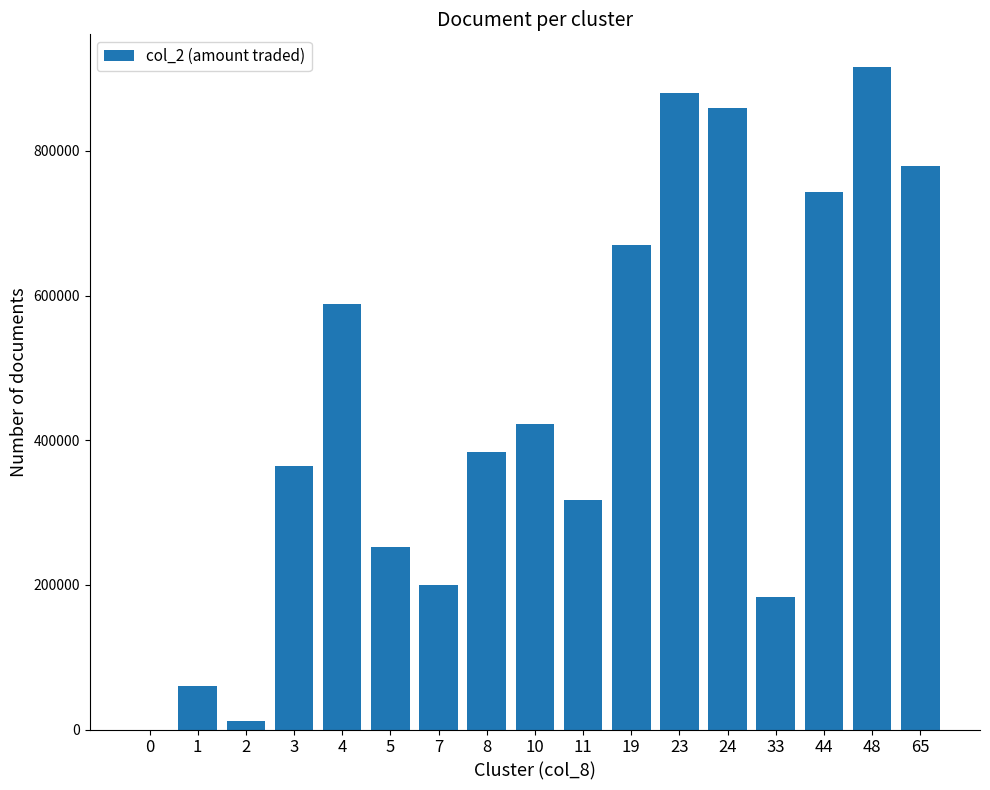

Reading right to left, list all the values displayed in this chart.

778990	915490	743190	183280	858760	880160	669560	316810	422000	383900	200300	252260	588380	363990	12400	59960	0